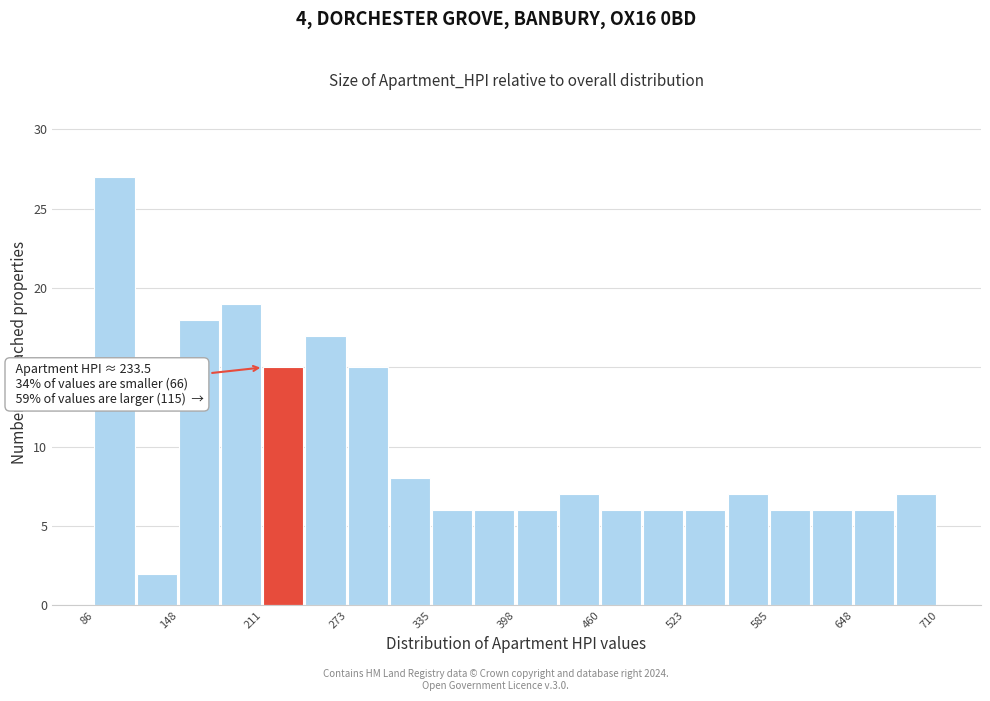

Read against the x-axis, roughly where is the centre of the tallest bar?

100